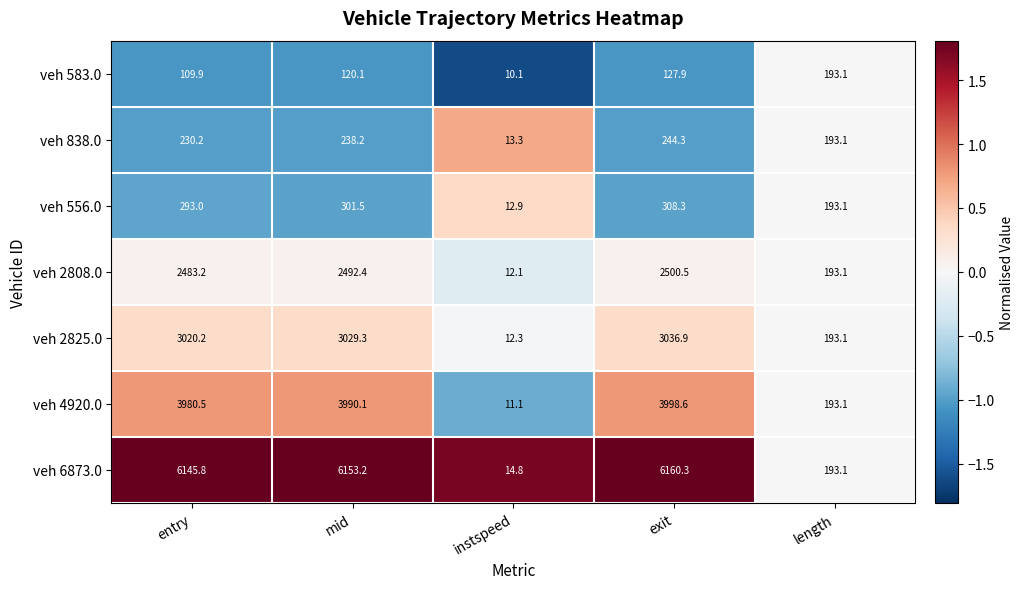

List the labels in order of veh 838.0 value, largest first.

exit, mid, entry, length, instspeed